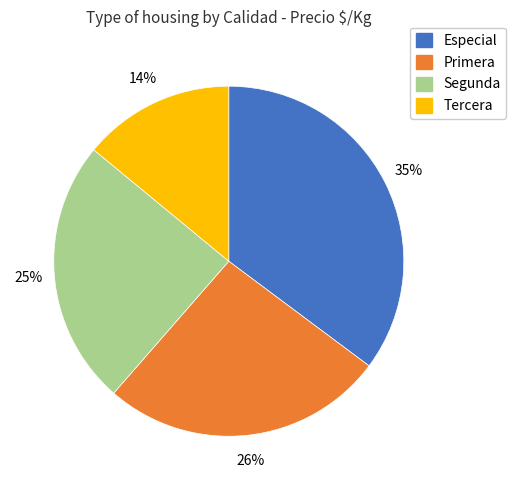

Between Tercera and Especial, which is larger?

Especial